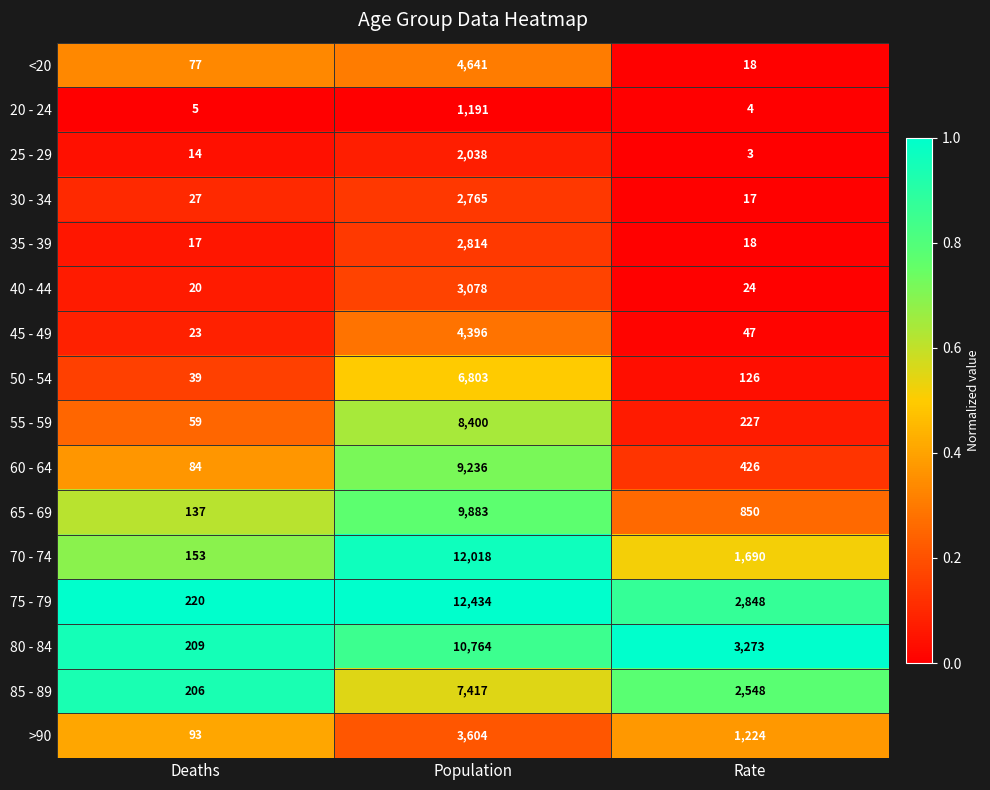

Rank the series at Deaths from highest to lowest value.

75 - 79, 80 - 84, 85 - 89, 70 - 74, 65 - 69, >90, 60 - 64, <20, 55 - 59, 50 - 54, 30 - 34, 45 - 49, 40 - 44, 35 - 39, 25 - 29, 20 - 24